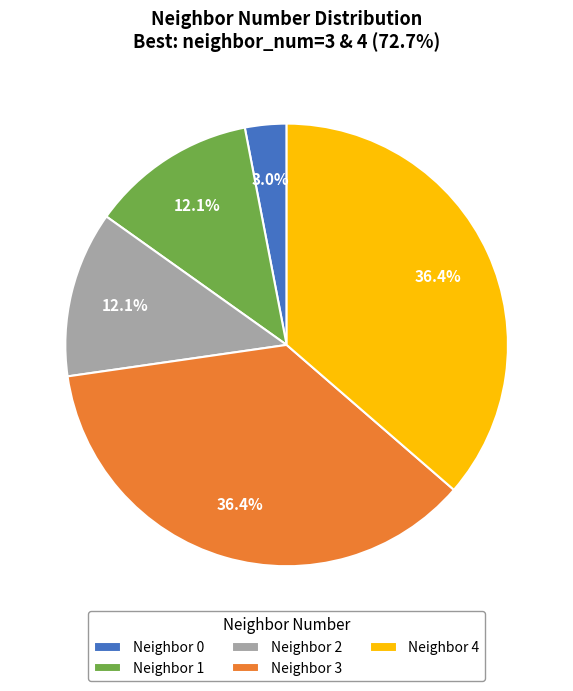

Is the sum of Neighbor 2 and Neighbor 3 greater than half?

No